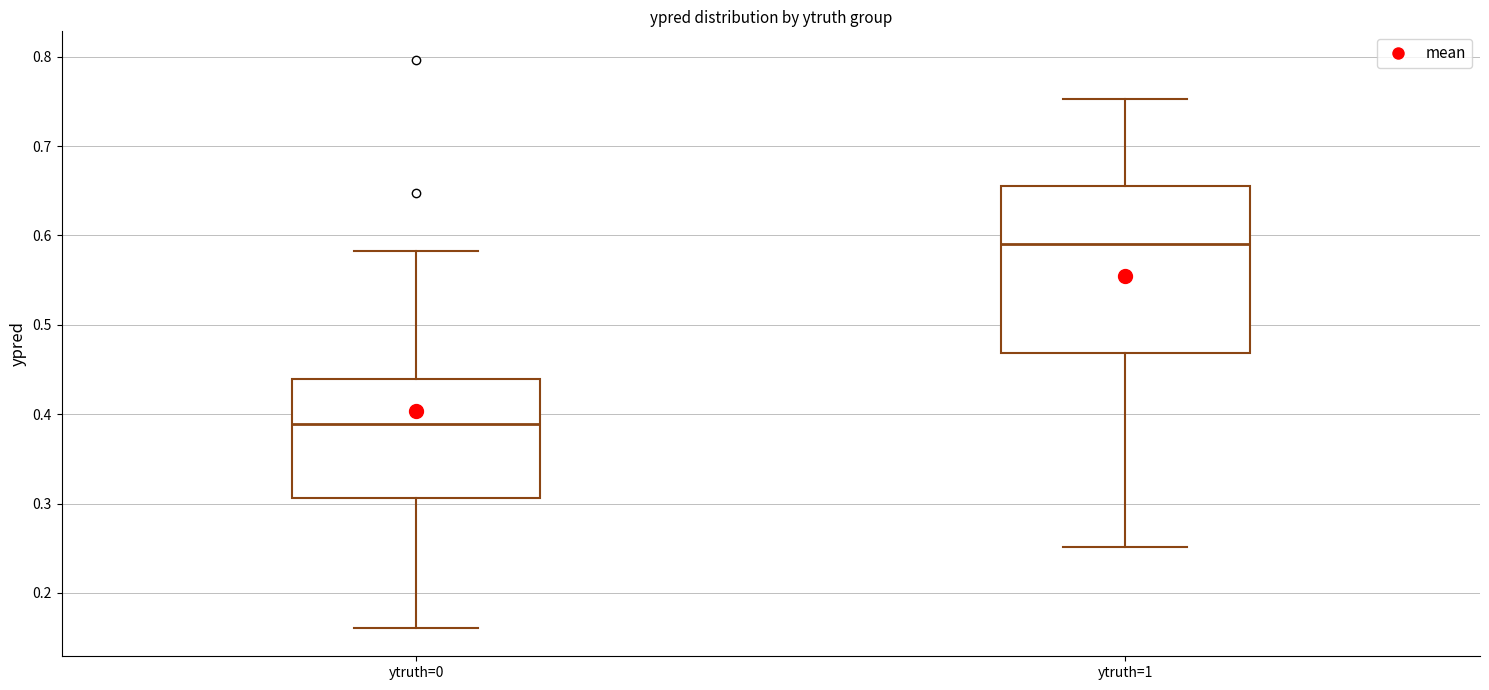

Reading left to right, read every box against the y-axis: the position of its median line, the range the box covers, and the ends of its whiskers. The values are not printed on the chart, so give them approximately, as read against the axis.

ytruth=0: median 0.39, box 0.31 to 0.44, whiskers 0.16 to 0.58
ytruth=1: median 0.59, box 0.47 to 0.66, whiskers 0.25 to 0.75